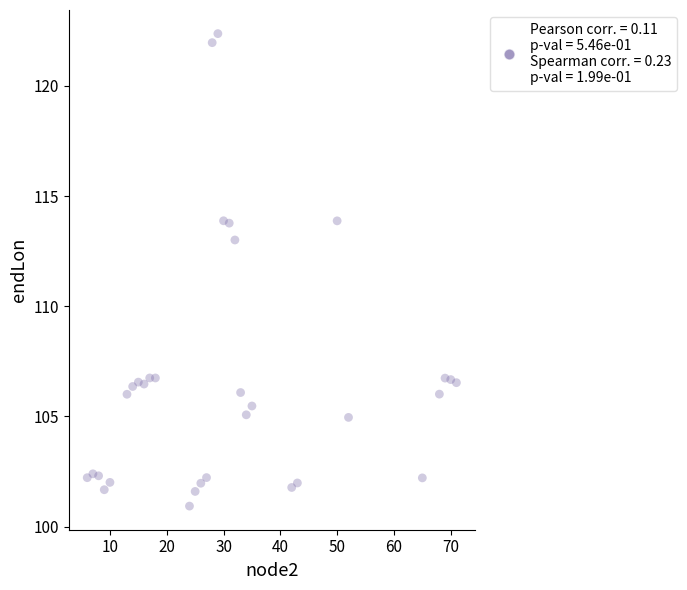

What is the range of Y values (max minus min)?

21.4